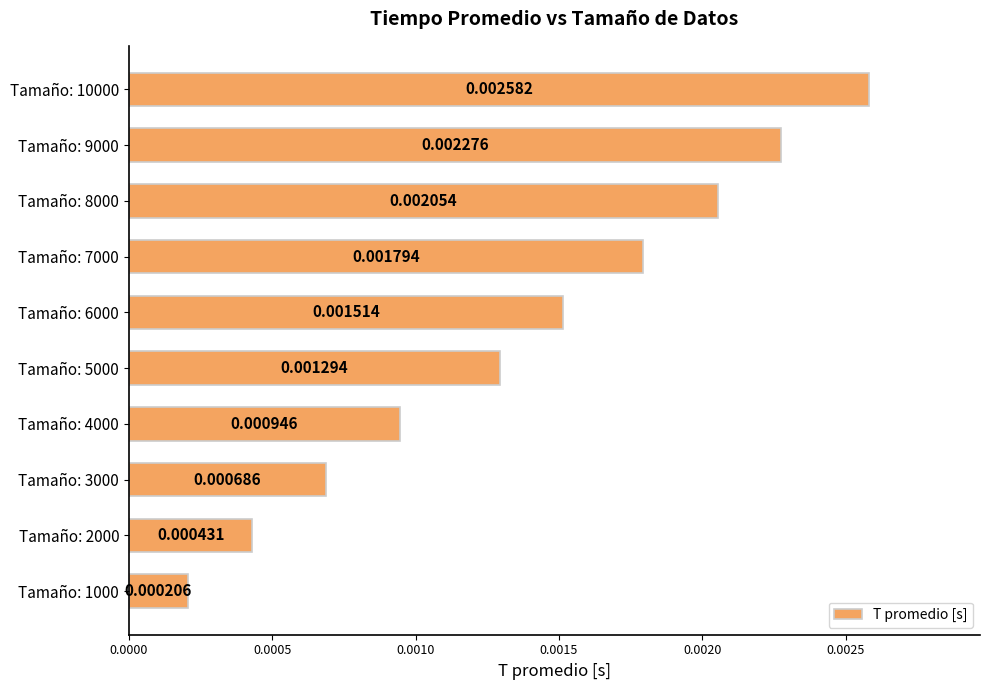

How many bars are there in total?

10